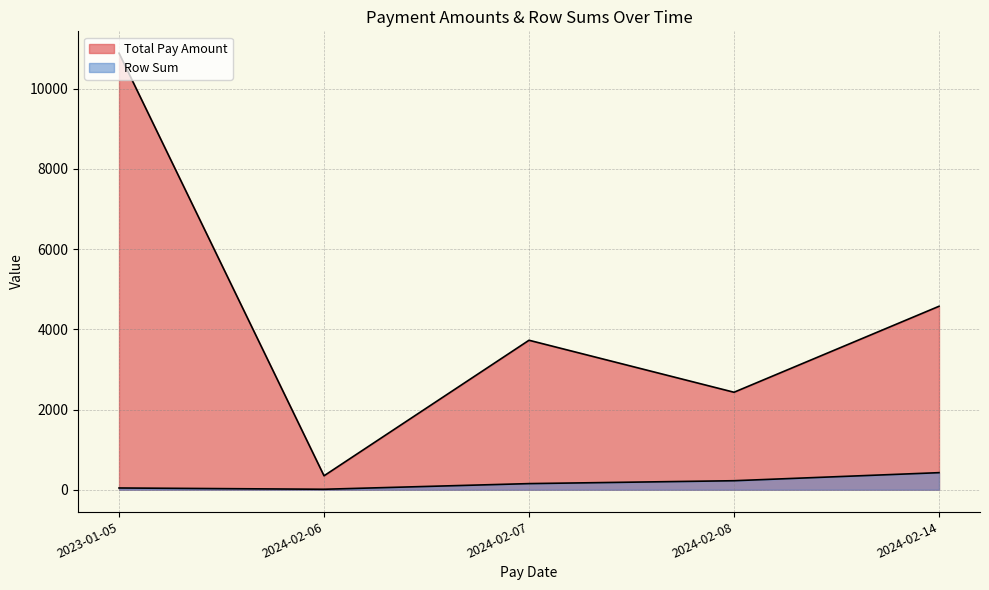

Does the chart have visible grid lines?

Yes